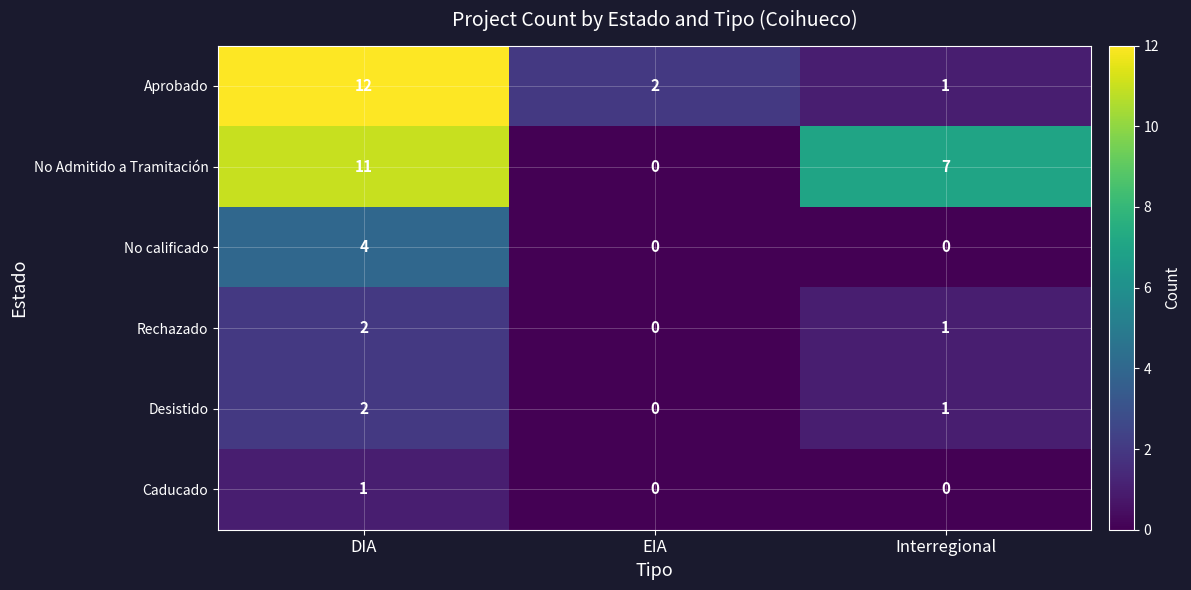

What is the total value across all series at DIA?

32